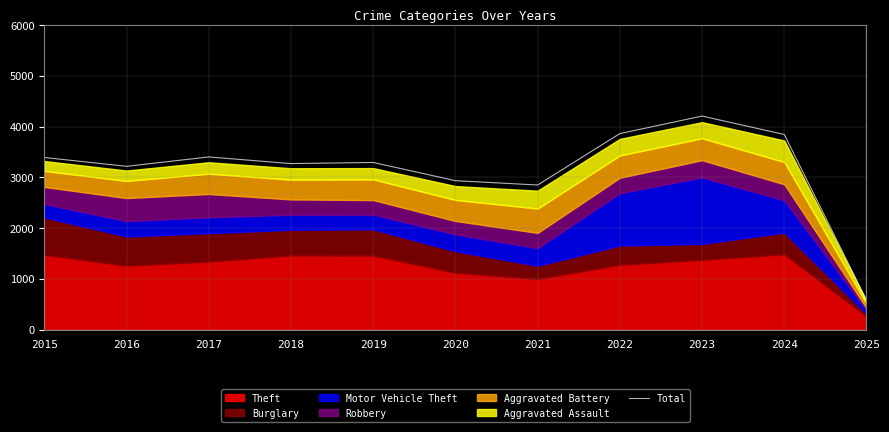

What is the minimum value shown in the chart?

583